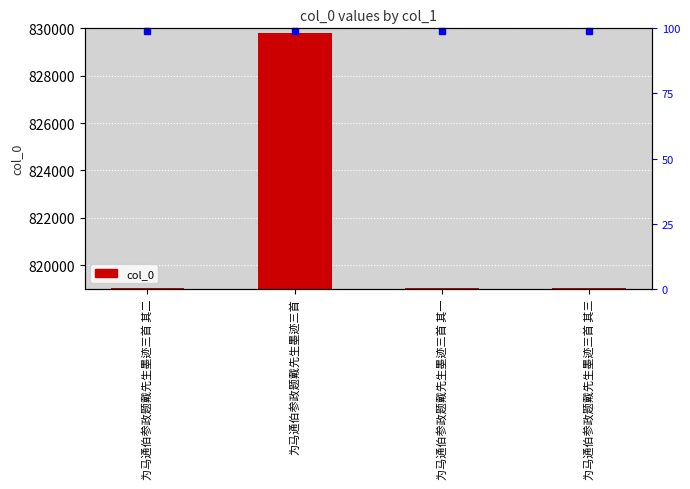

Which has a higher value, 为马通伯参政题戴先生墨迹三首 其二 or 为马通伯参政题戴先生墨迹三首?

为马通伯参政题戴先生墨迹三首